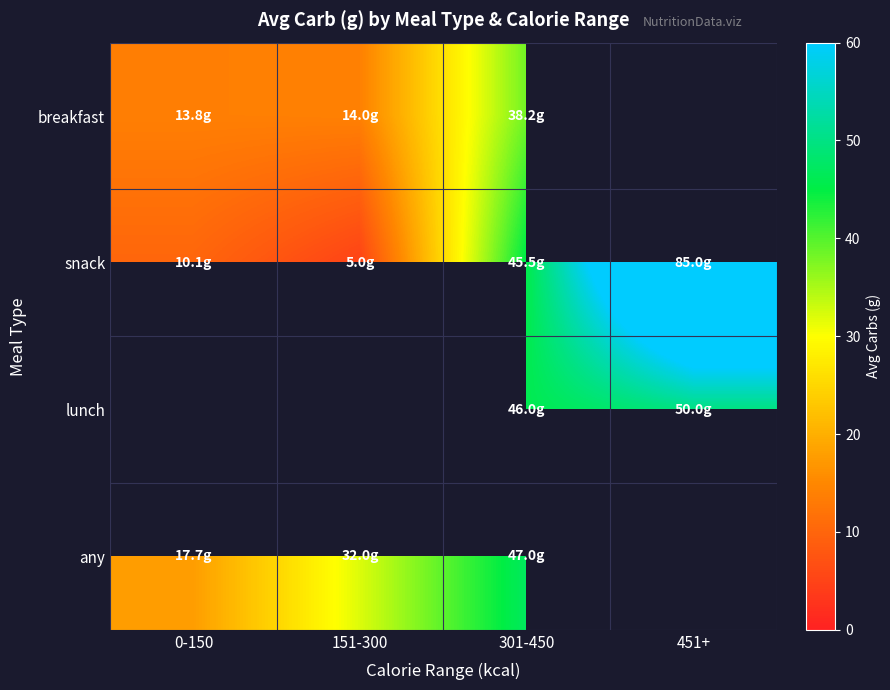

How many values in the any series are below 47?

2